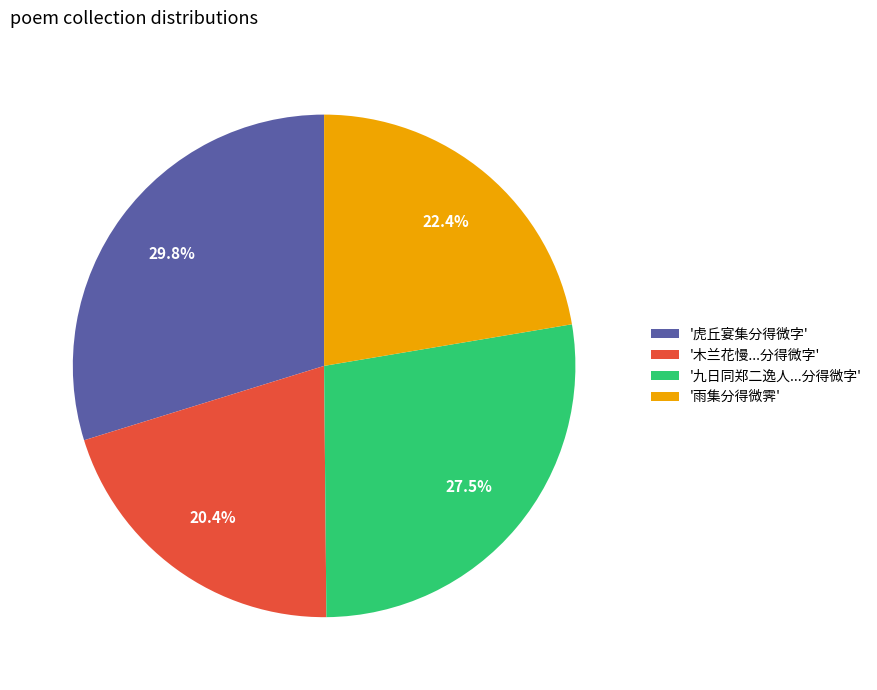

Which has a higher value, '虎丘宴集分得微字' or '九日同郑二逸人...分得微字'?

'虎丘宴集分得微字'